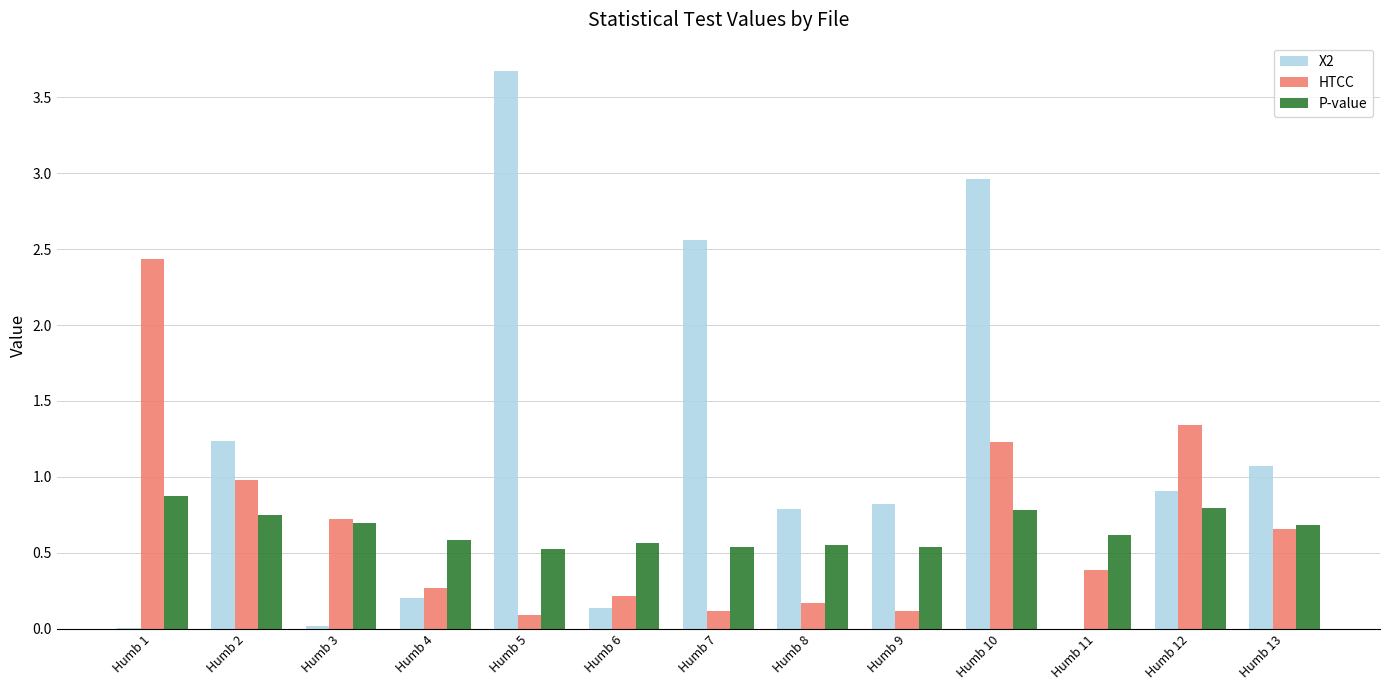

What is the maximum value shown in the chart?

3.7